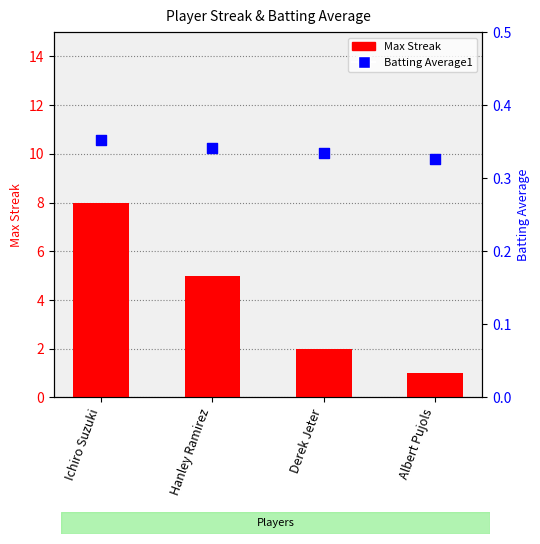

What are all the series names shown in the legend?

Max Streak, Batting Average1